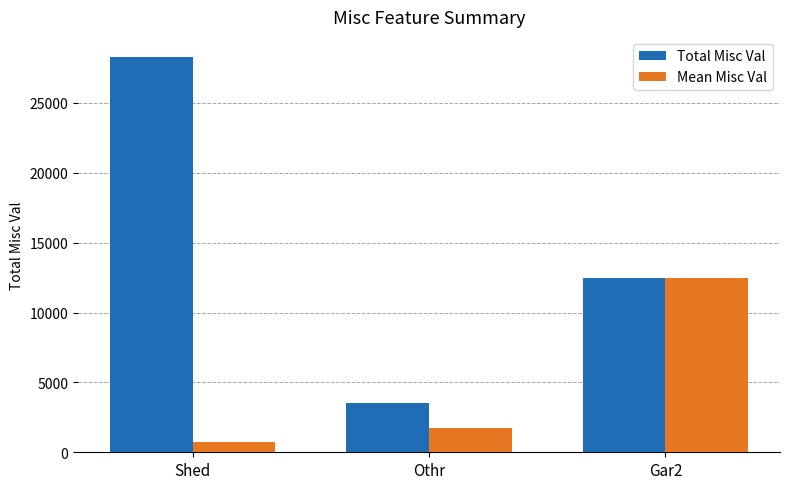

What is the highest value of the Mean Misc Val series?

12500.0